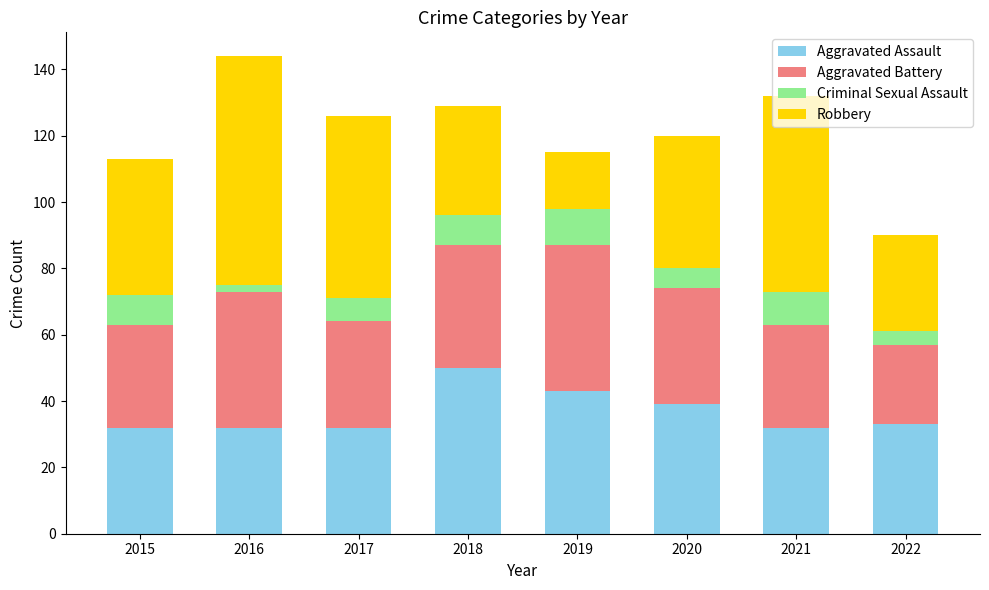

How many series are shown in this chart?

4